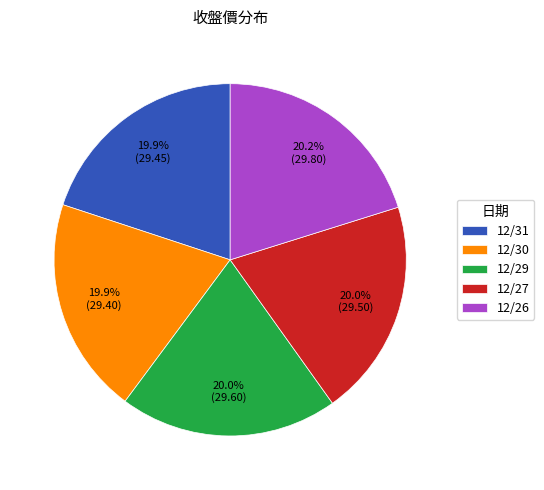

Does 12/26 account for over 50% of the chart?

No